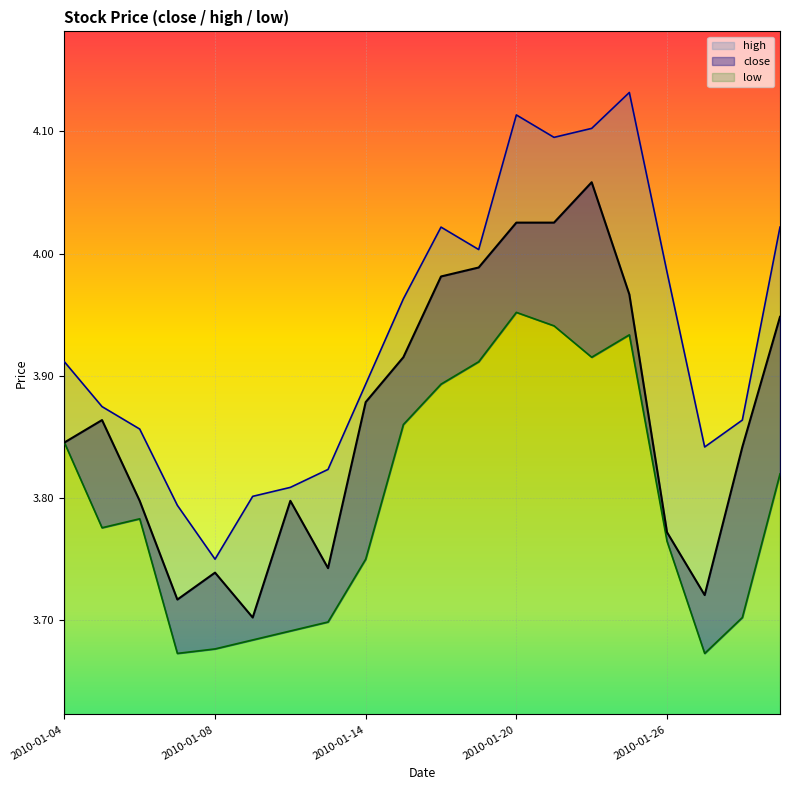

What is the difference between the low values at 2010-01-19 and 2010-01-14?

0.2